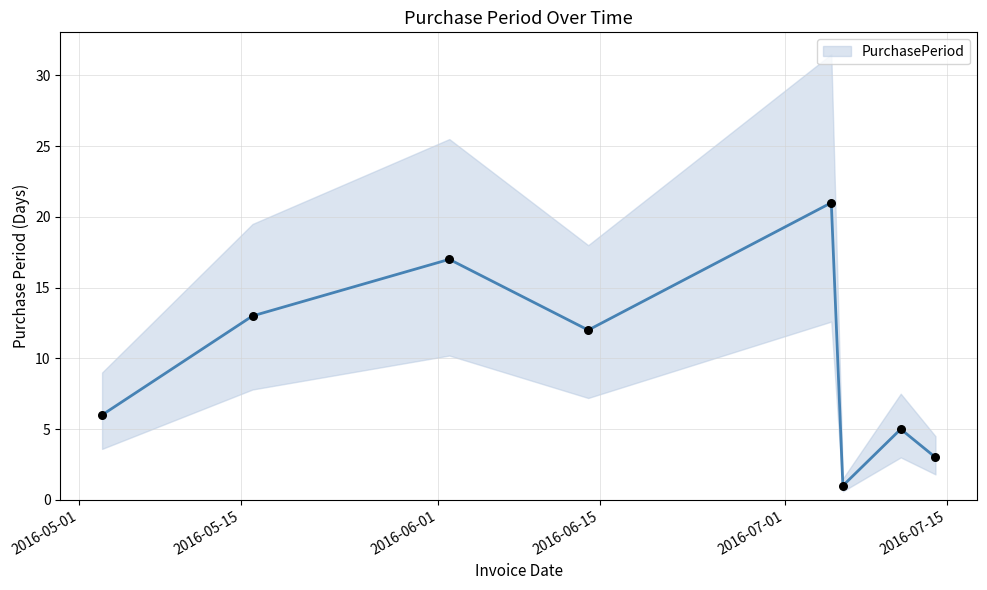

What is the change in value from 2016-05-03 to 2016-07-11?

-1